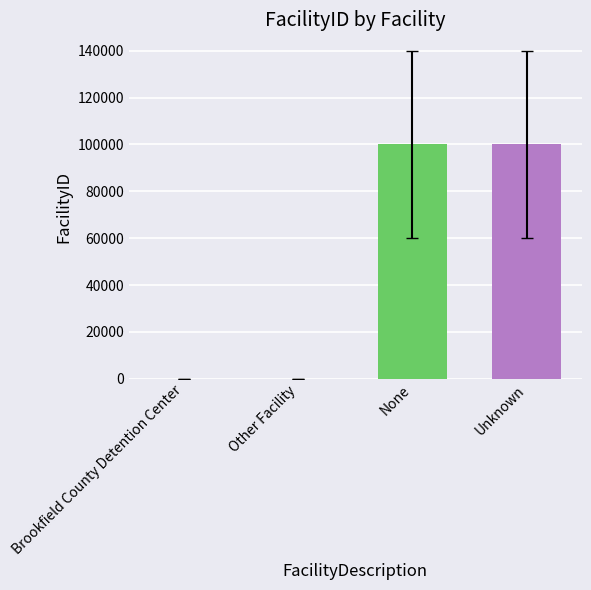

What is the sum of all values?

200000